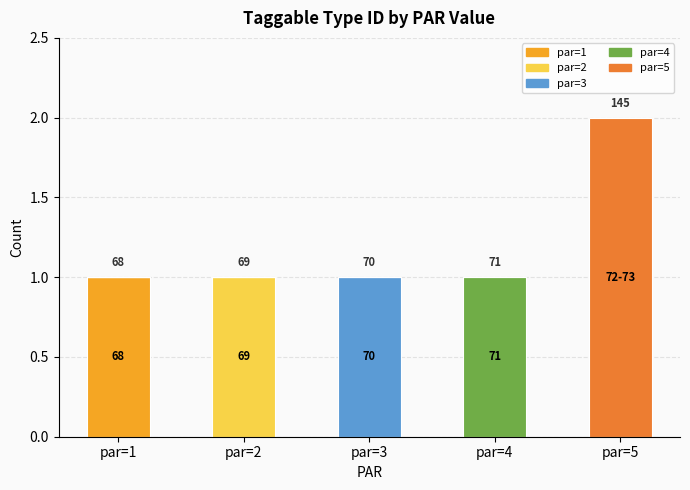

Are the bars grouped side by side (vs. stacked)?

No